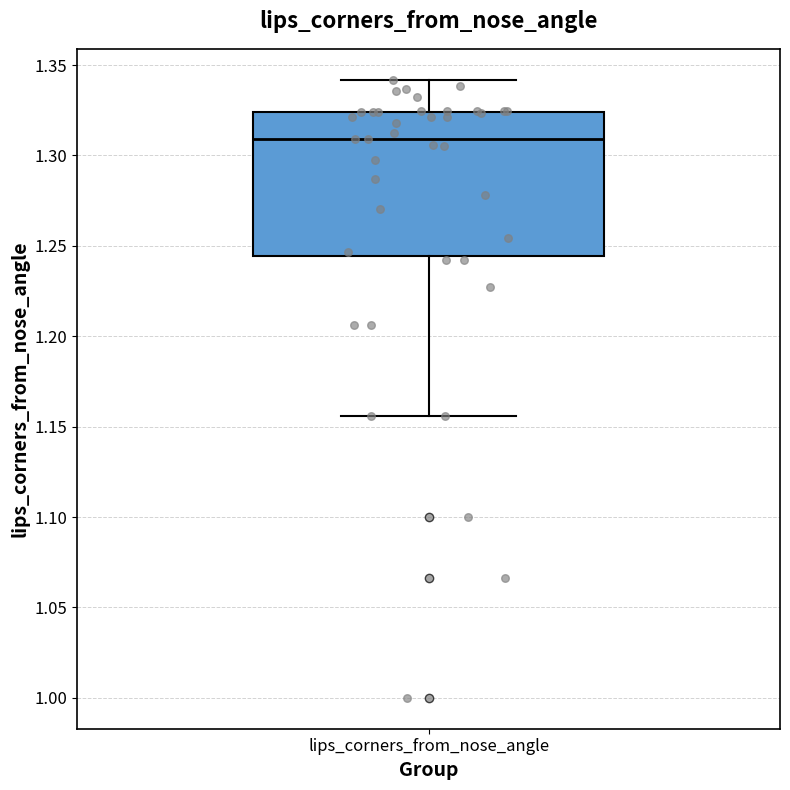

Where does the median line of the box for lips_corners_from_nose_angle sit on the y-axis? The values are not printed on the chart, so give them approximately, as read against the axis.

1.310